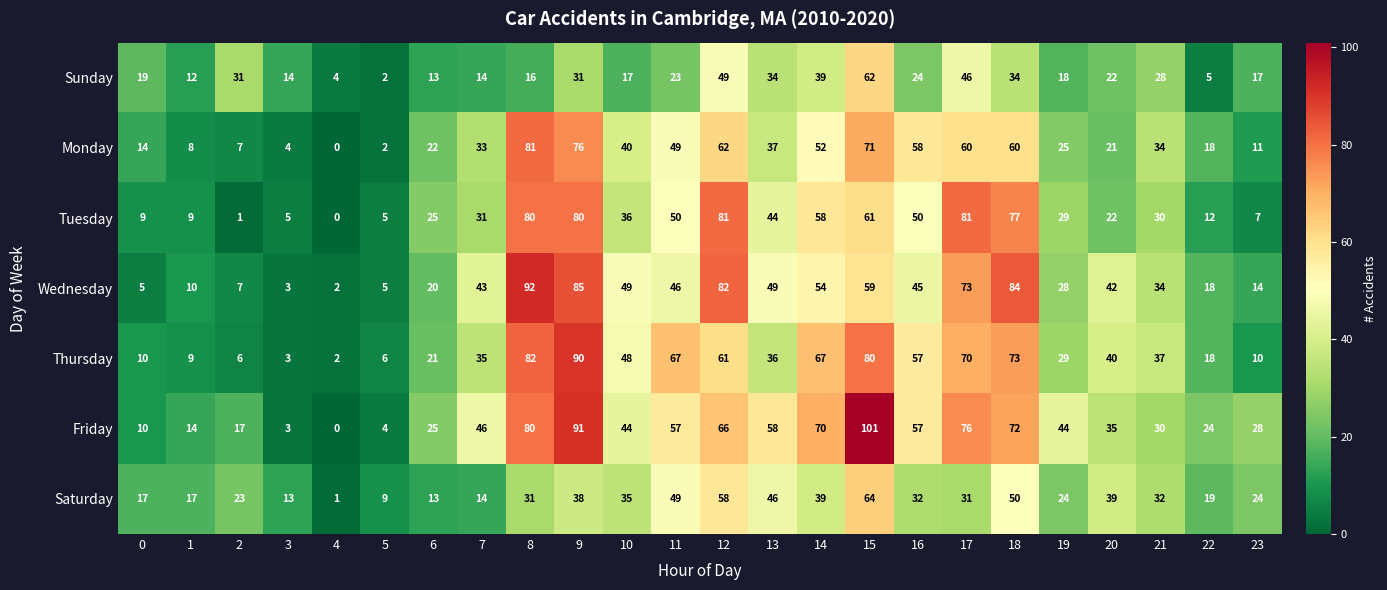

What is the greatest value displayed?

101